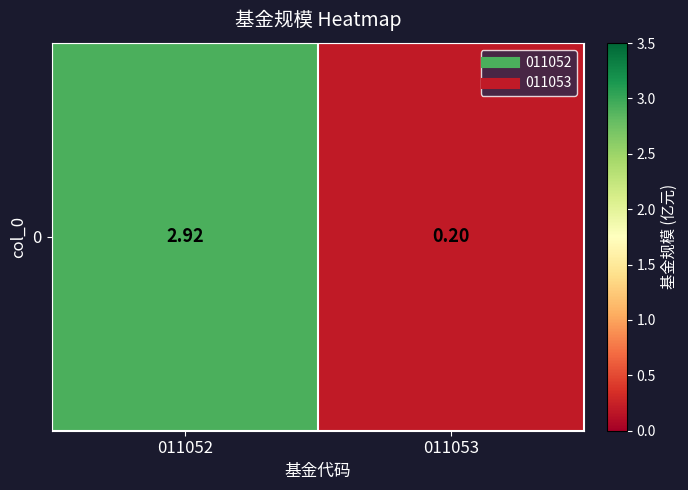

What value does the data have at 011052?

2.9